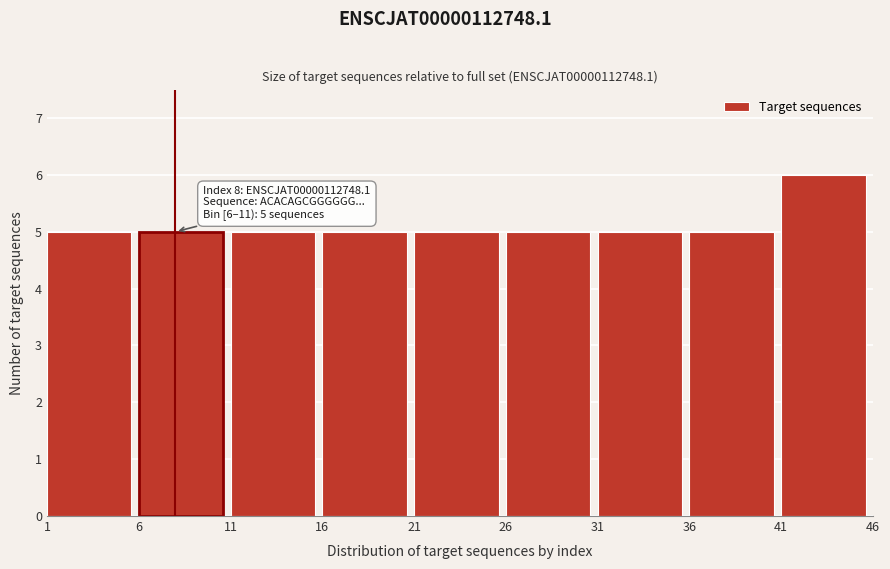

Which range on the x-axis has the tallest bar?

41 to 46